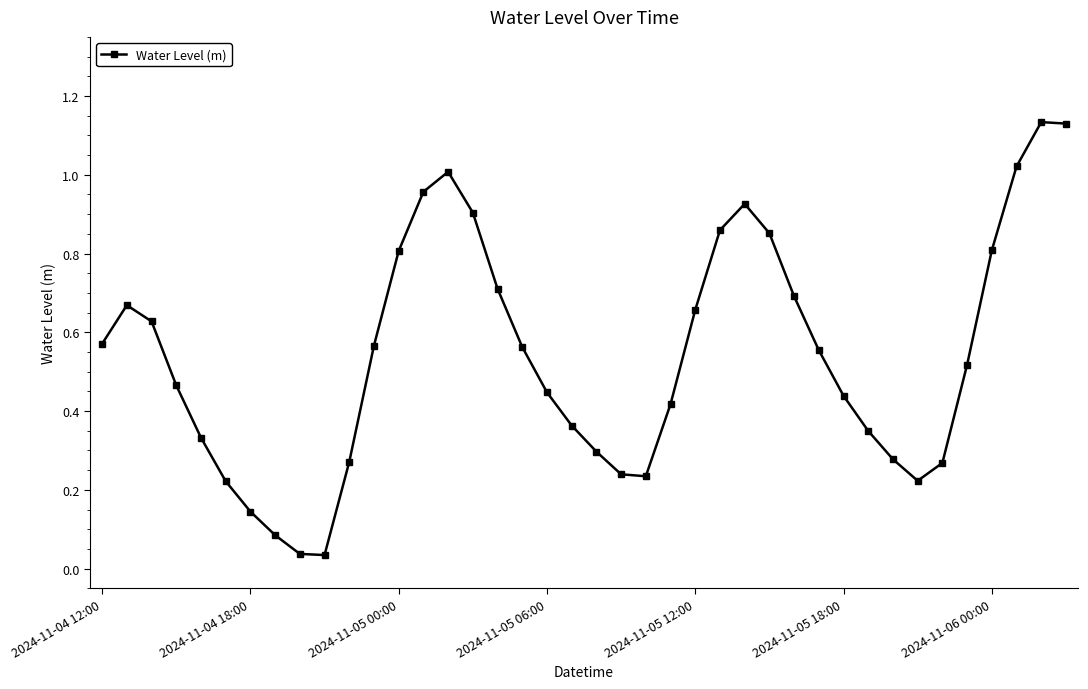

How many lines are shown in the chart?

1